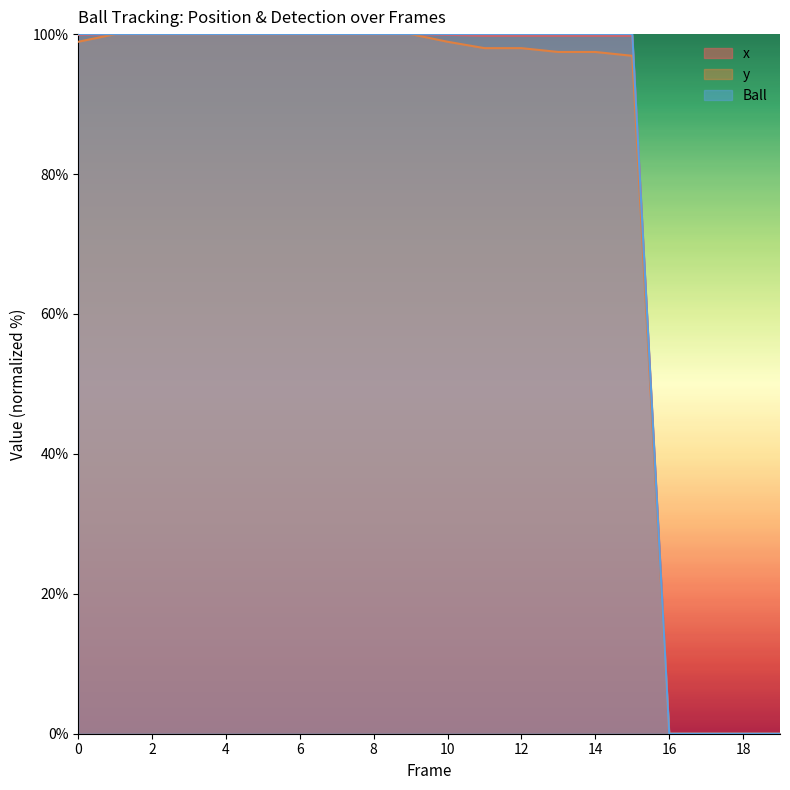

True or false: x and Ball cross at least once.

False